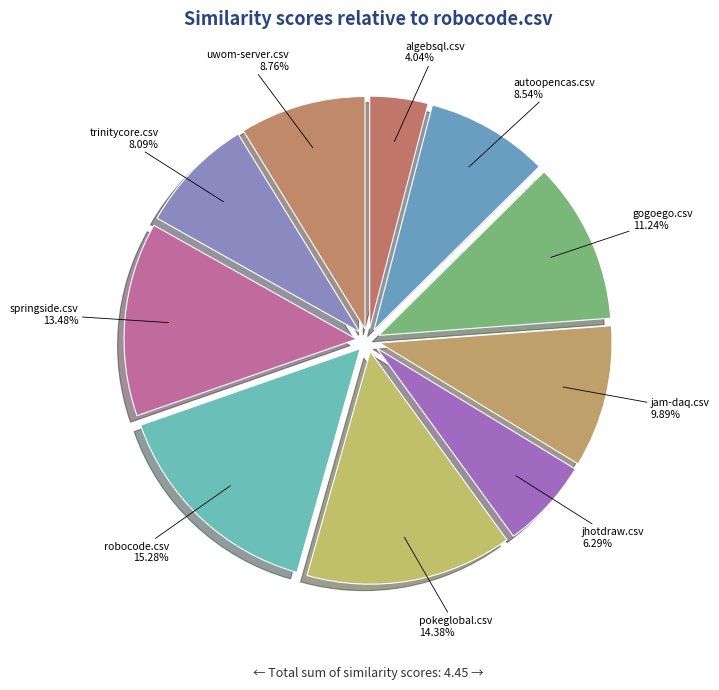

Does springside.csv account for over 50% of the chart?

No